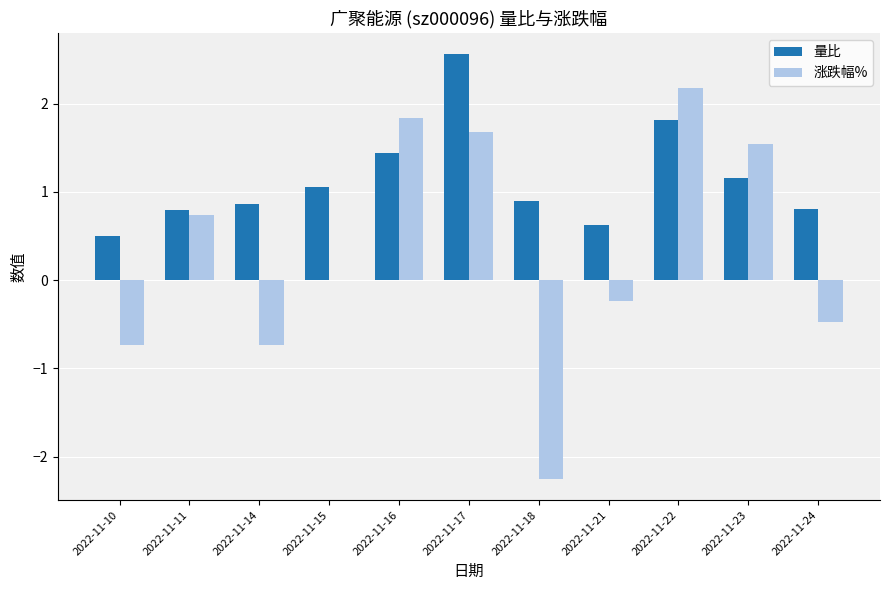

Is it true that 量比 equals 0.6 at 2022-11-21?

True